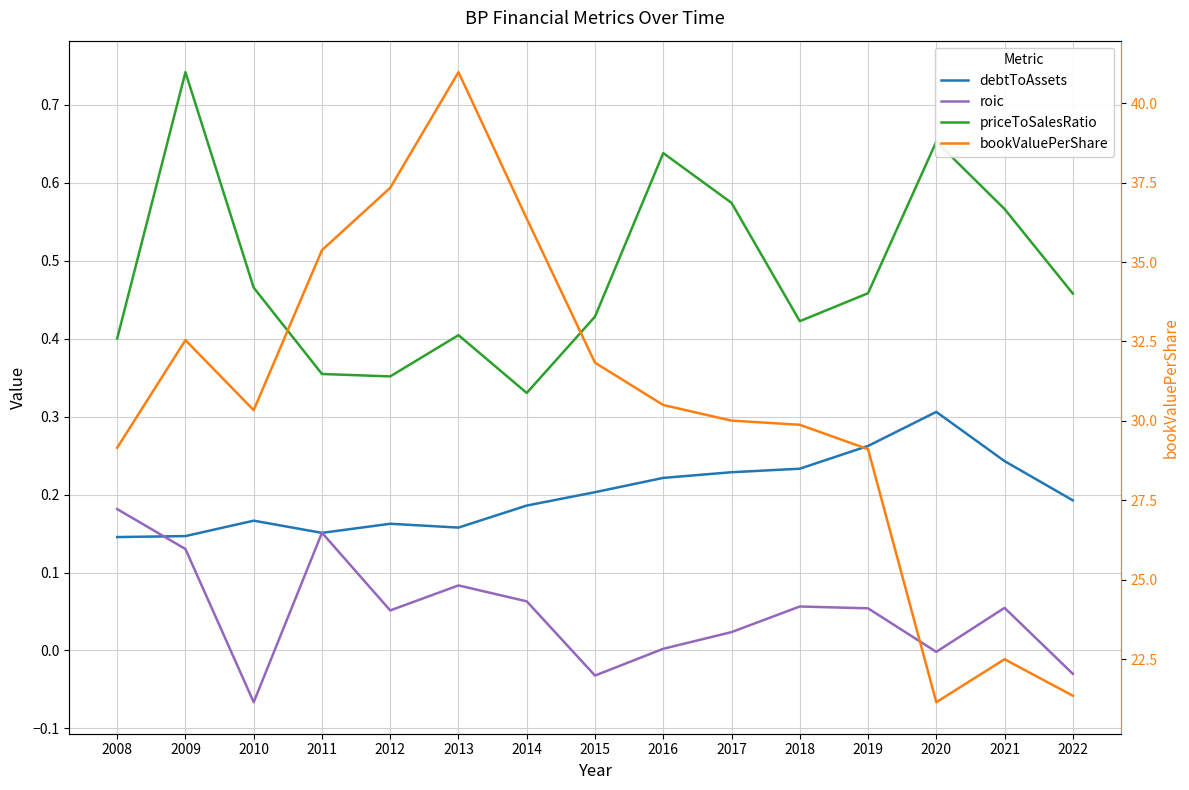

Which series has the largest range (max minus min)?

bookValuePerShare